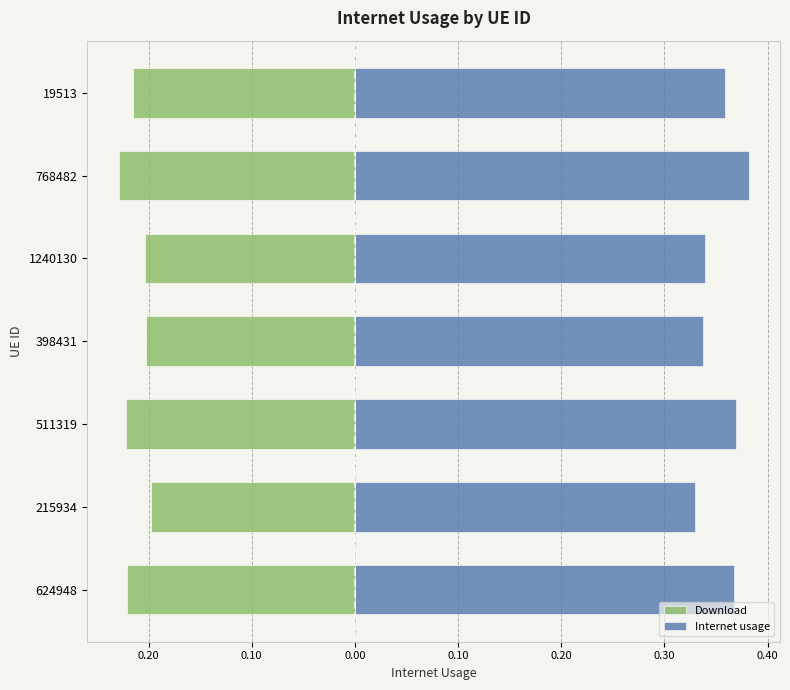

How many bars are there in total?

14